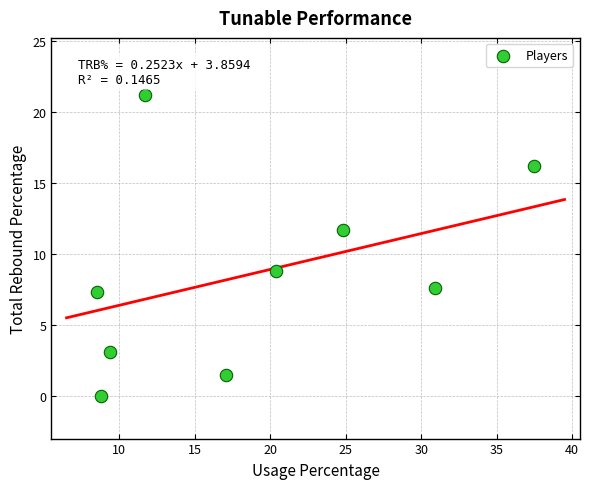

What Y value in the scatter plot is closest to 10?

8.8